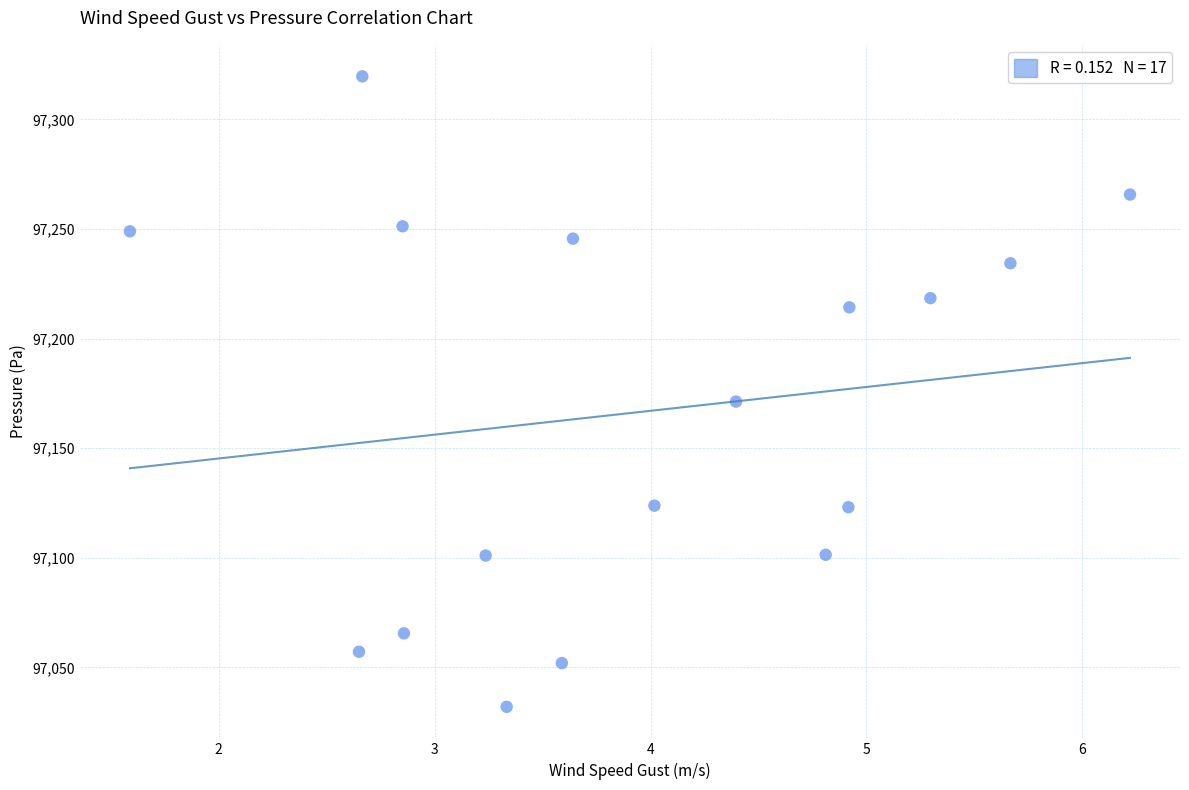

What is the range of X values (max minus min)?

4.6